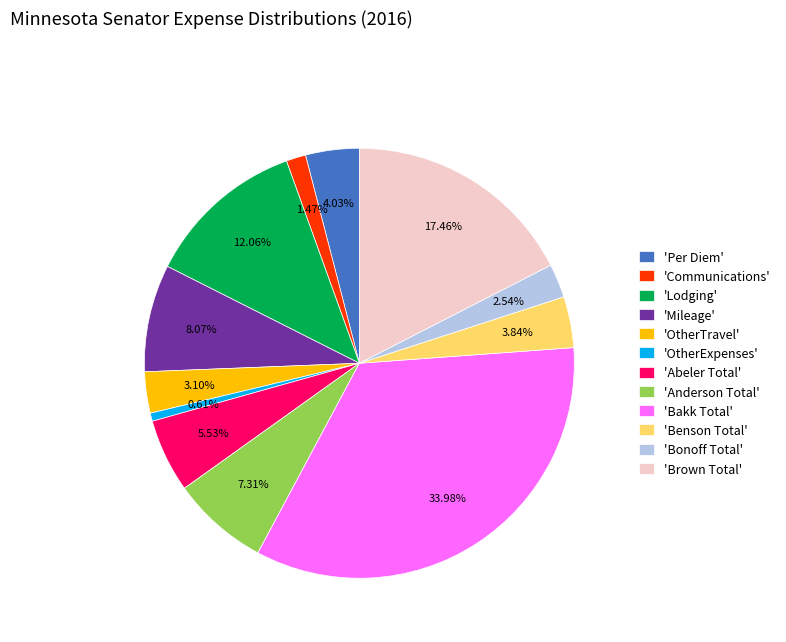

Is the sum of 'Brown Total' and 'OtherTravel' greater than half?

No